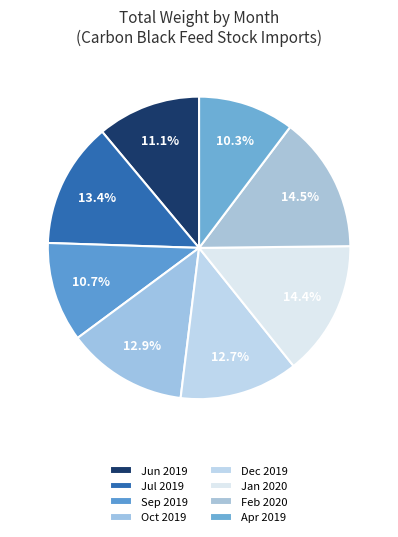

Between Apr 2019 and Jul 2019, which is larger?

Jul 2019